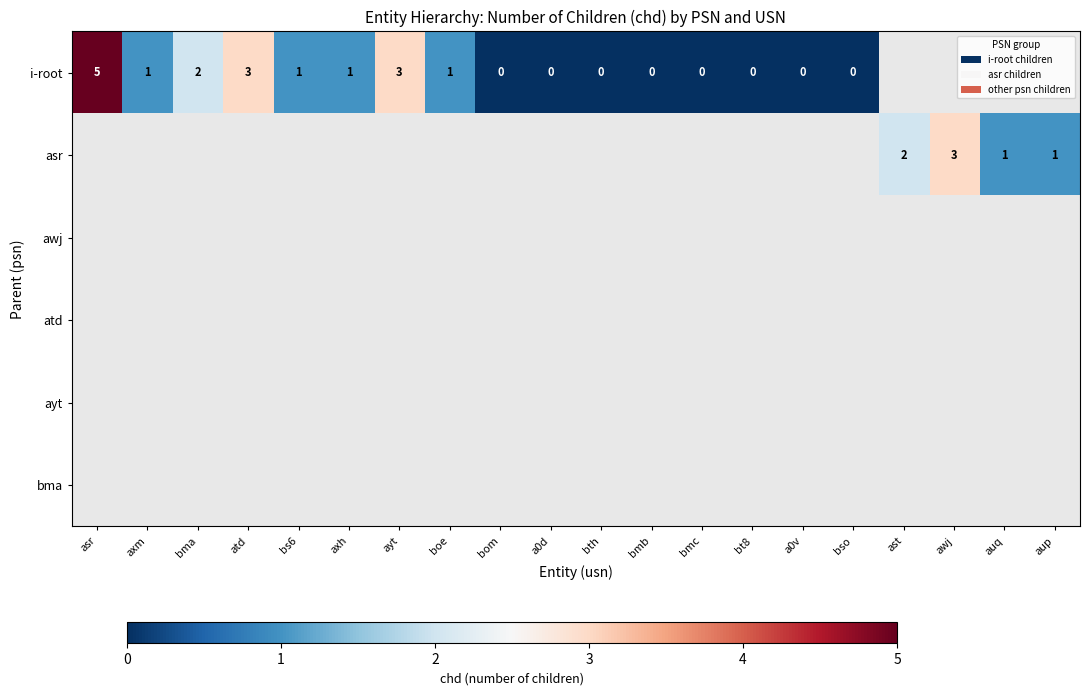

True or false: asr has a value of 1 at auq.

True